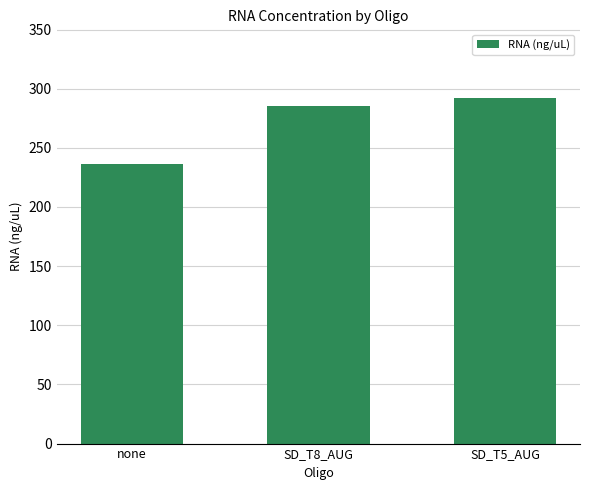

Reading right to left, transcribe all the data shown in this chart.

SD_T5_AUG=291.8	SD_T8_AUG=285.0	none=236.6